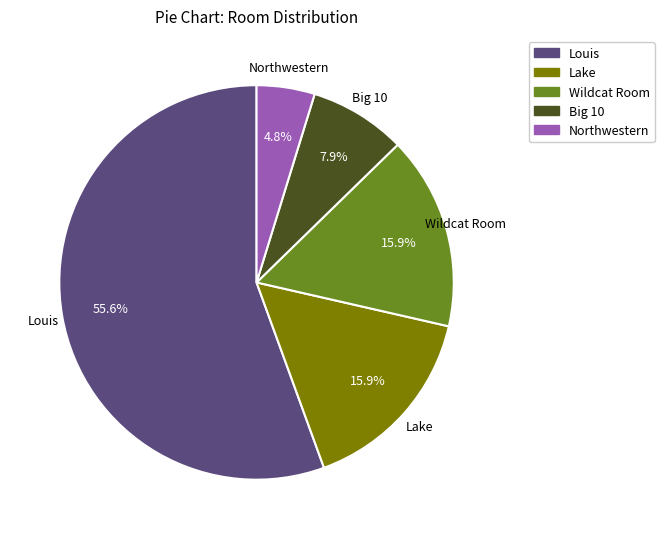

What is the largest slice in the pie chart?

Louis